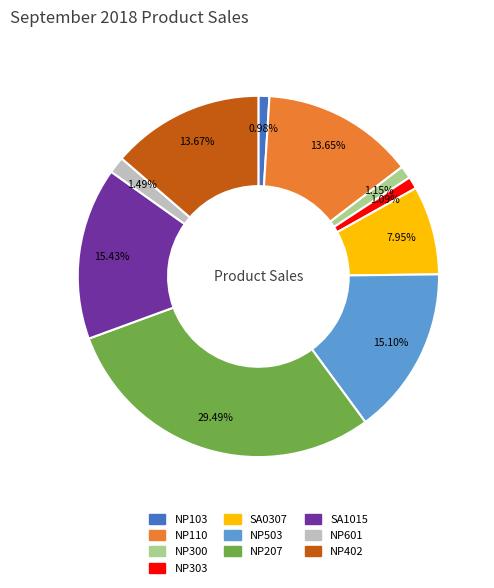

Do NP503 and NP402 together represent more than half of the pie?

No